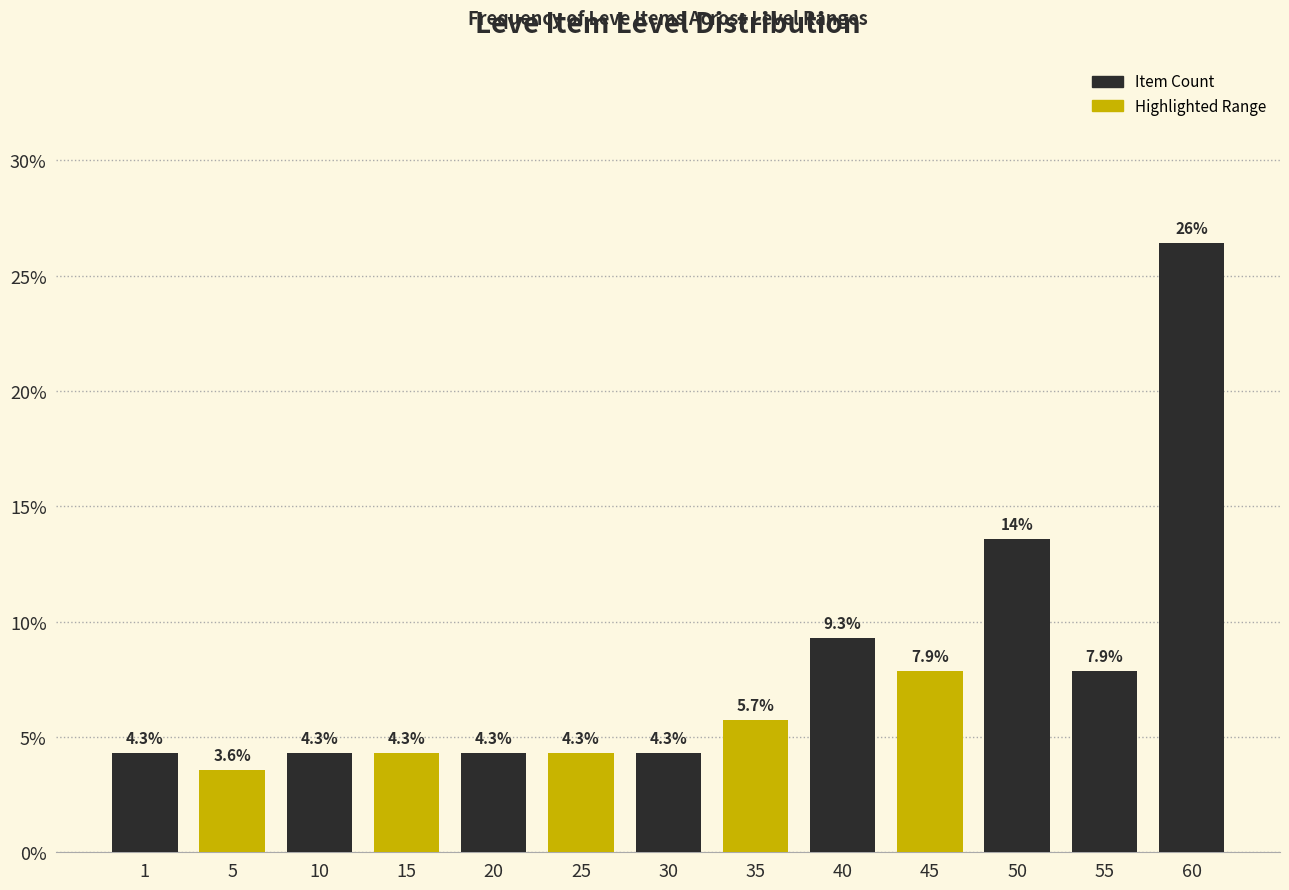

Reading left to right, extract all data points from this chart.

1=4.3	5=3.6	10=4.3	15=4.3	20=4.3	25=4.3	30=4.3	35=5.7	40=9.3	45=7.9	50=13.6	55=7.9	60=26.4